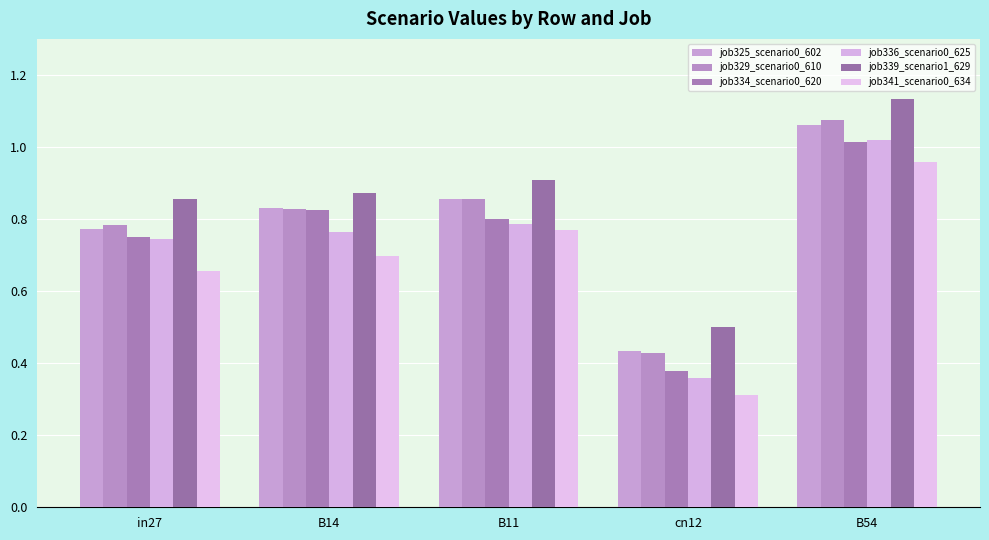

At which label is job334_scenario0_620 closest to 0?

cn12